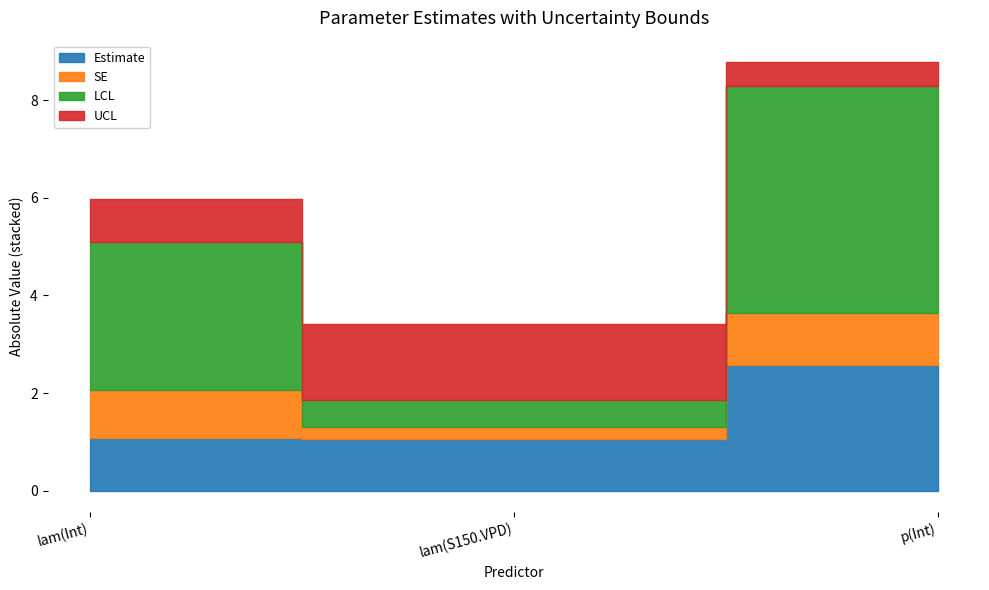

The SE series shows 1.0 at lam(Int). True or false?

True